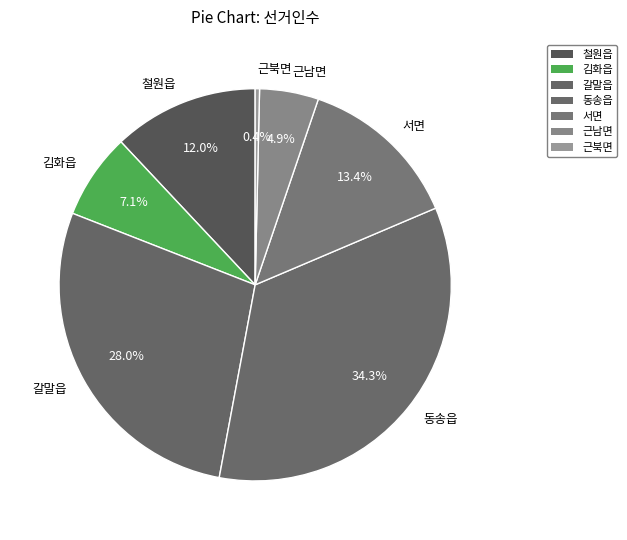

Approximately how many times larger is the value at 근남면 compared to 근북면?

13.6